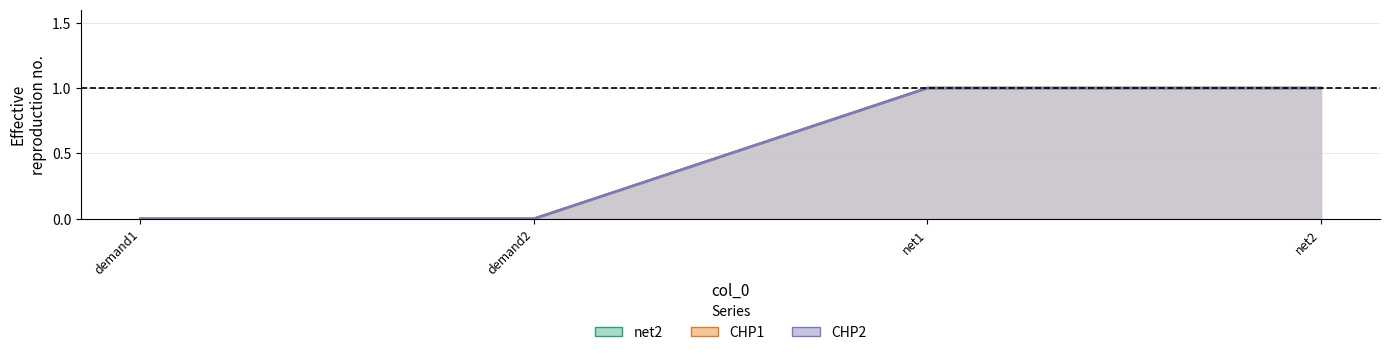

How many distinct data groups are displayed?

3